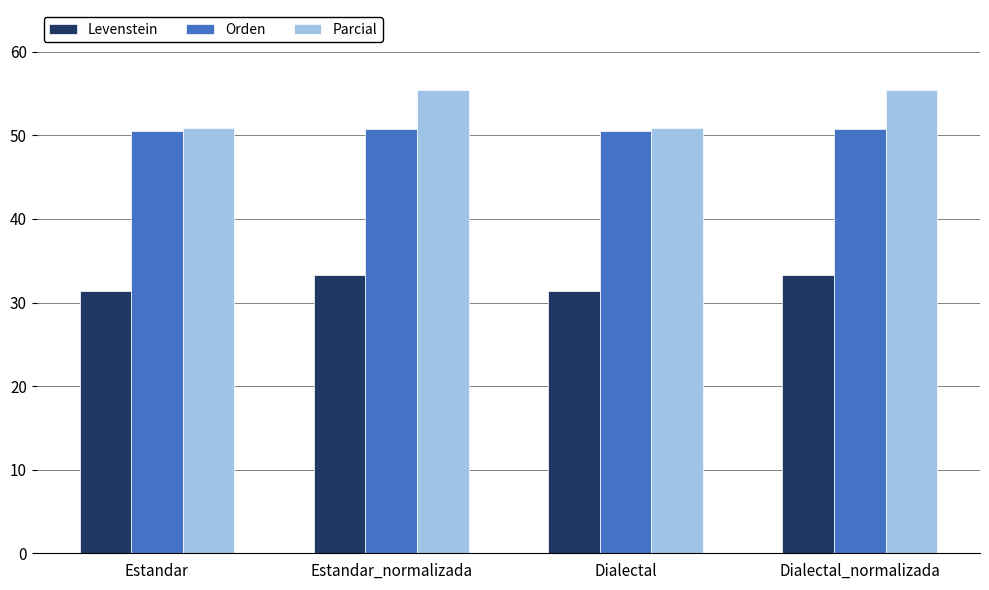

Which series has the widest spread of values?

Parcial